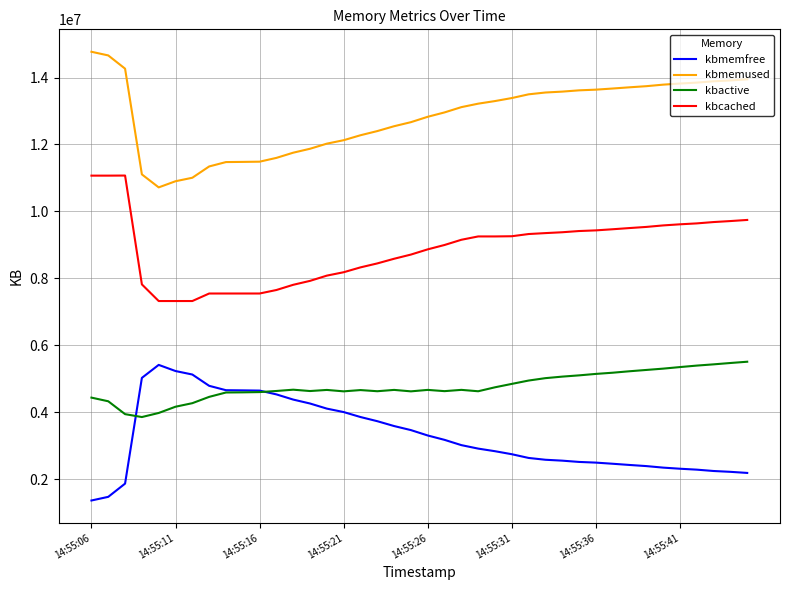

How many values in the kbmemused series are below 13218464?

20